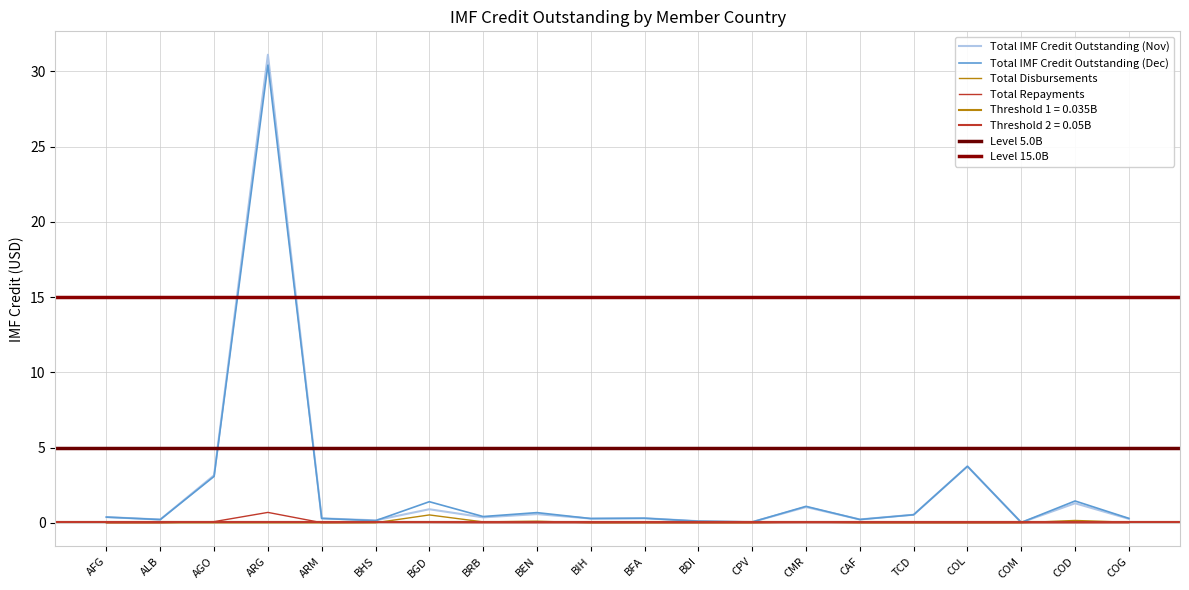

True or false: Total IMF Credit Outstanding (Dec) and Total Repayments intersect in this chart.

False